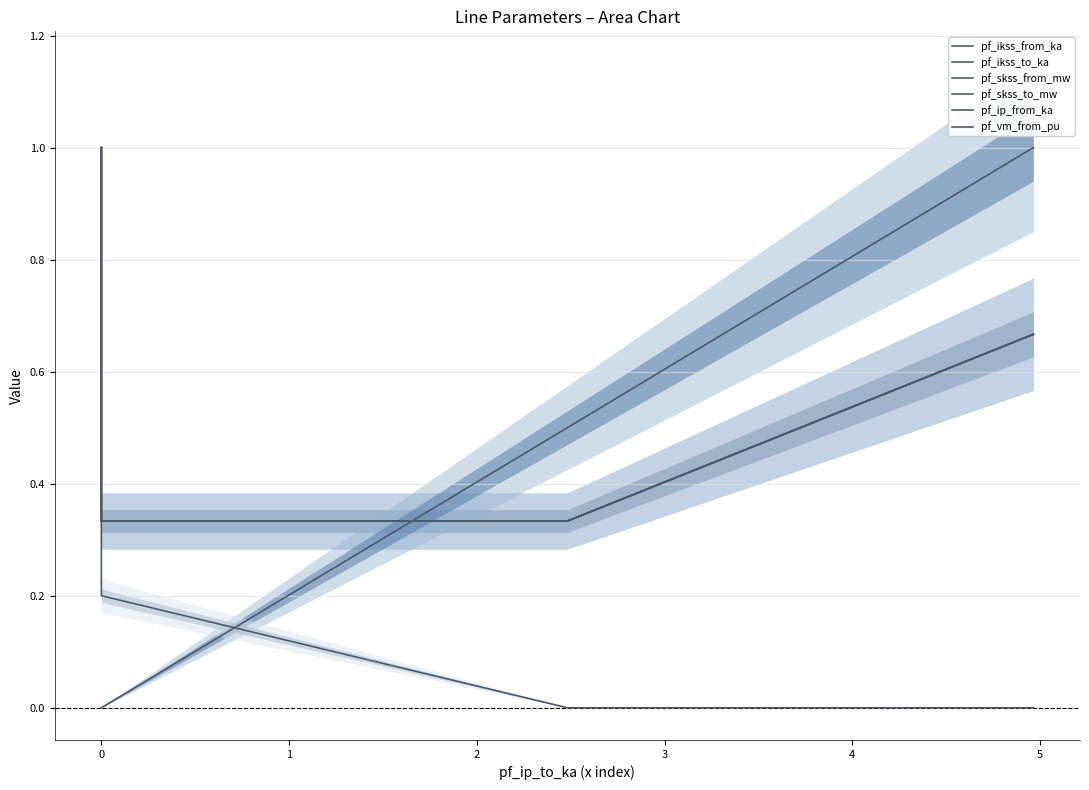

Is the value of pf_ikss_from_ka at 2 greater than the value of pf_ikss_to_ka at 2?

No